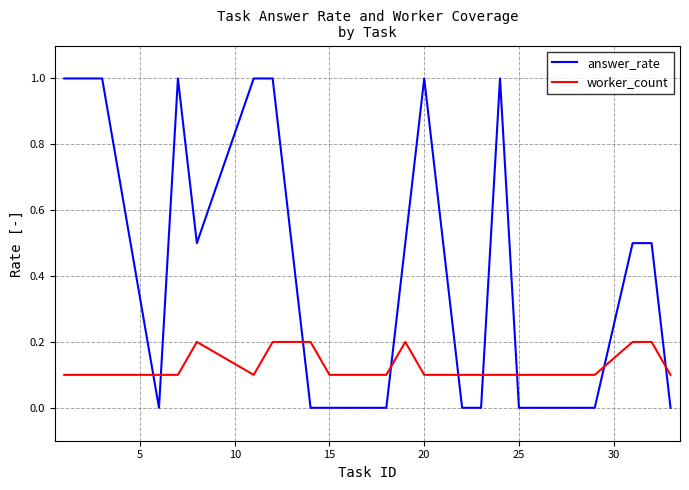

Reading left to right, list all the values displayed in this chart.

answer_rate: 1.0	1.0	0.0	1.0	0.5	1.0	1.0	0.0	0.0	0.0	0.5	1.0	0.0	0.0	1.0	0.0	0.0	0.5	0.5	0.0
worker_count: 0.1	0.1	0.1	0.1	0.2	0.1	0.2	0.2	0.1	0.1	0.2	0.1	0.1	0.1	0.1	0.1	0.1	0.2	0.2	0.1